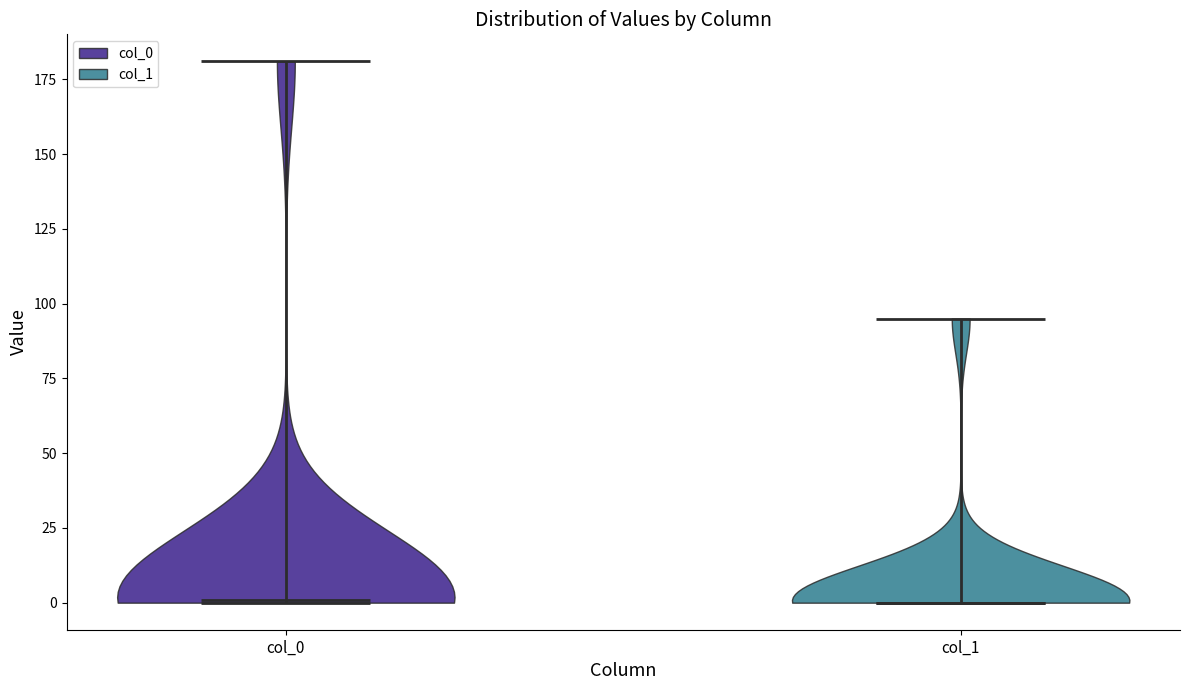

What is the highest point the violin for col_0 reaches on the y-axis? The values are not printed on the chart, so give them approximately, as read against the axis.

180